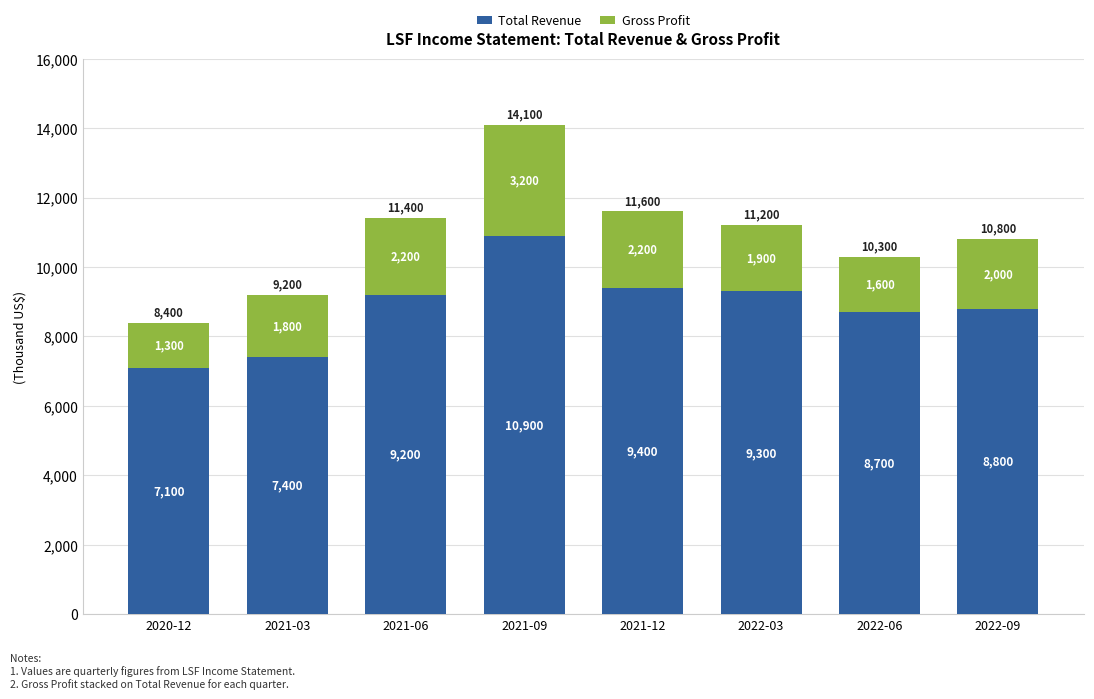

The Total Revenue series shows 8700 at 2022-06. True or false?

True